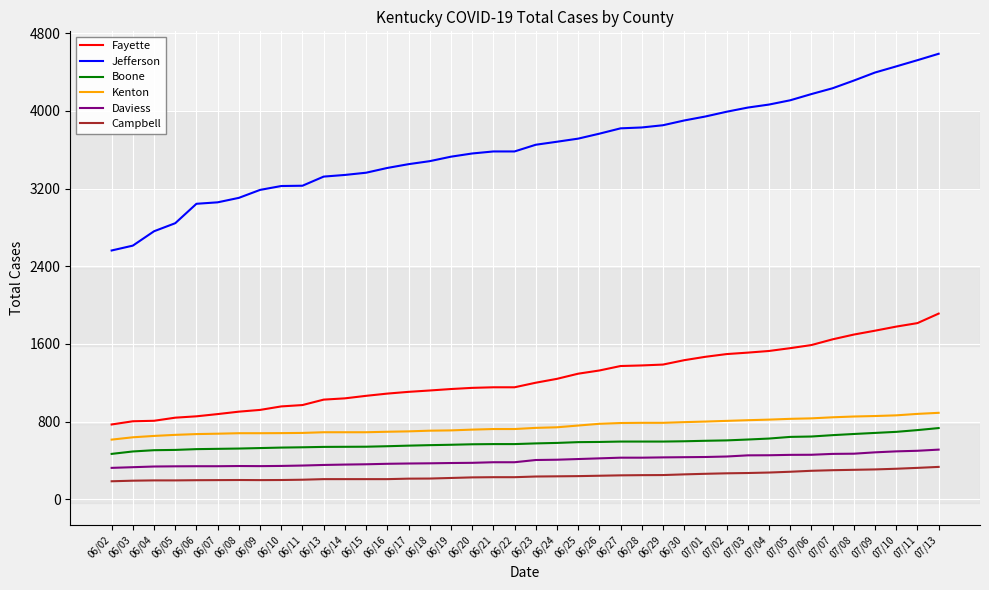

What is the difference between the Boone values at 06/05 and 06/03?

16